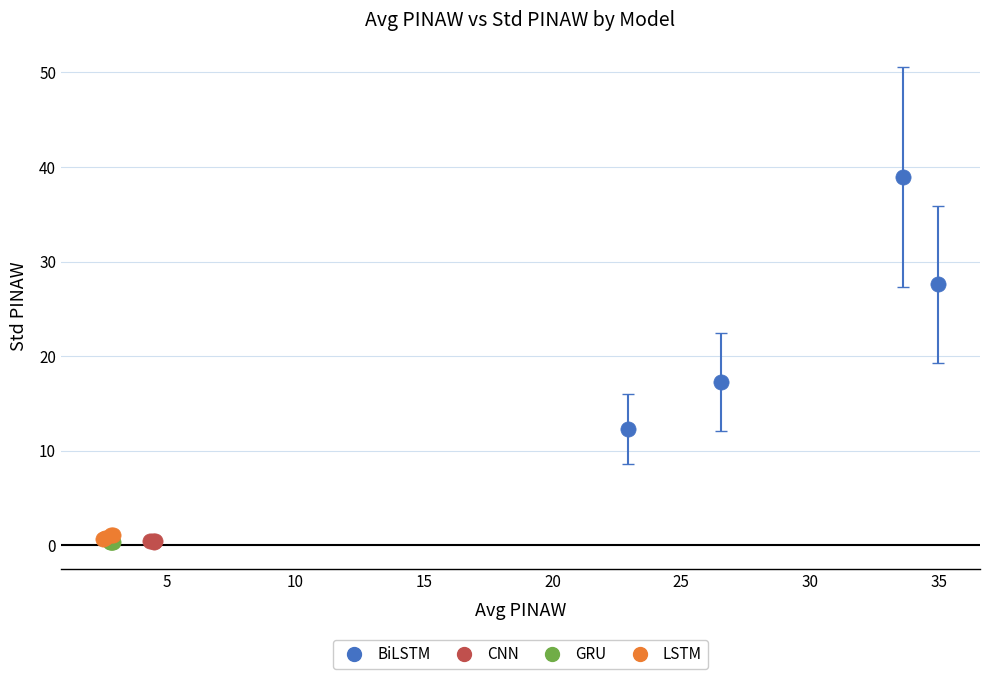

Which series reaches the maximum Y coordinate?

BiLSTM